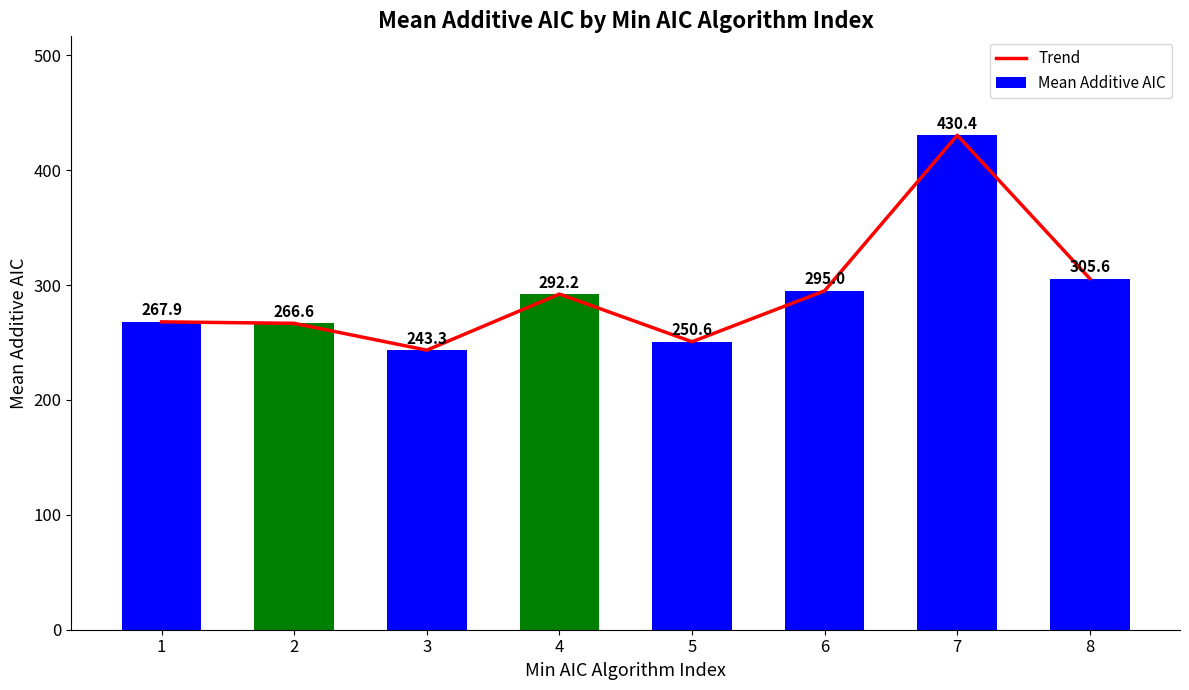

What is the maximum value for Mean Additive AIC?

430.4